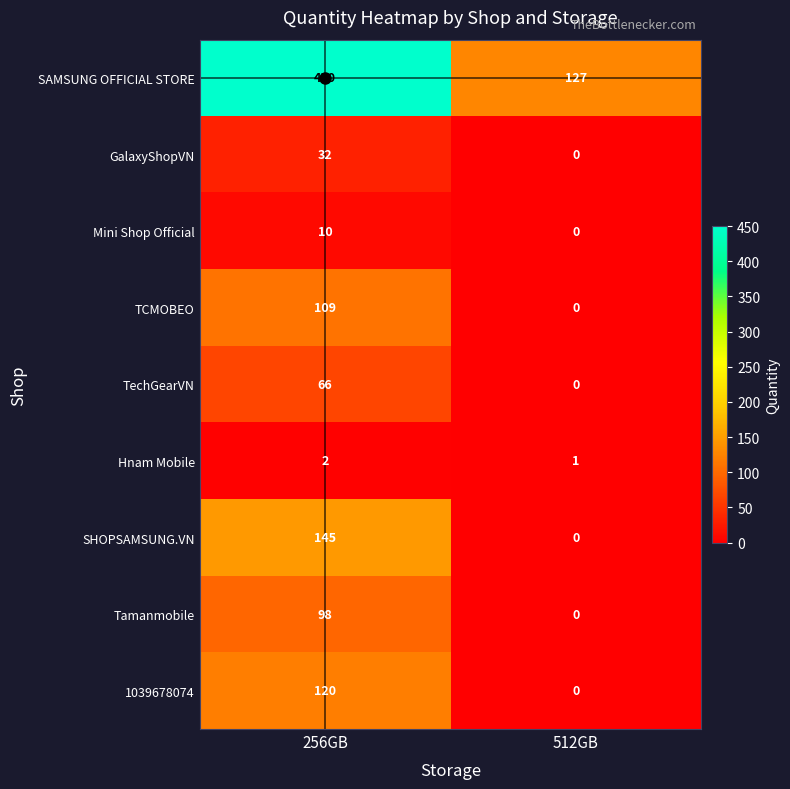

At which label does GalaxyShopVN reach its minimum?

512GB